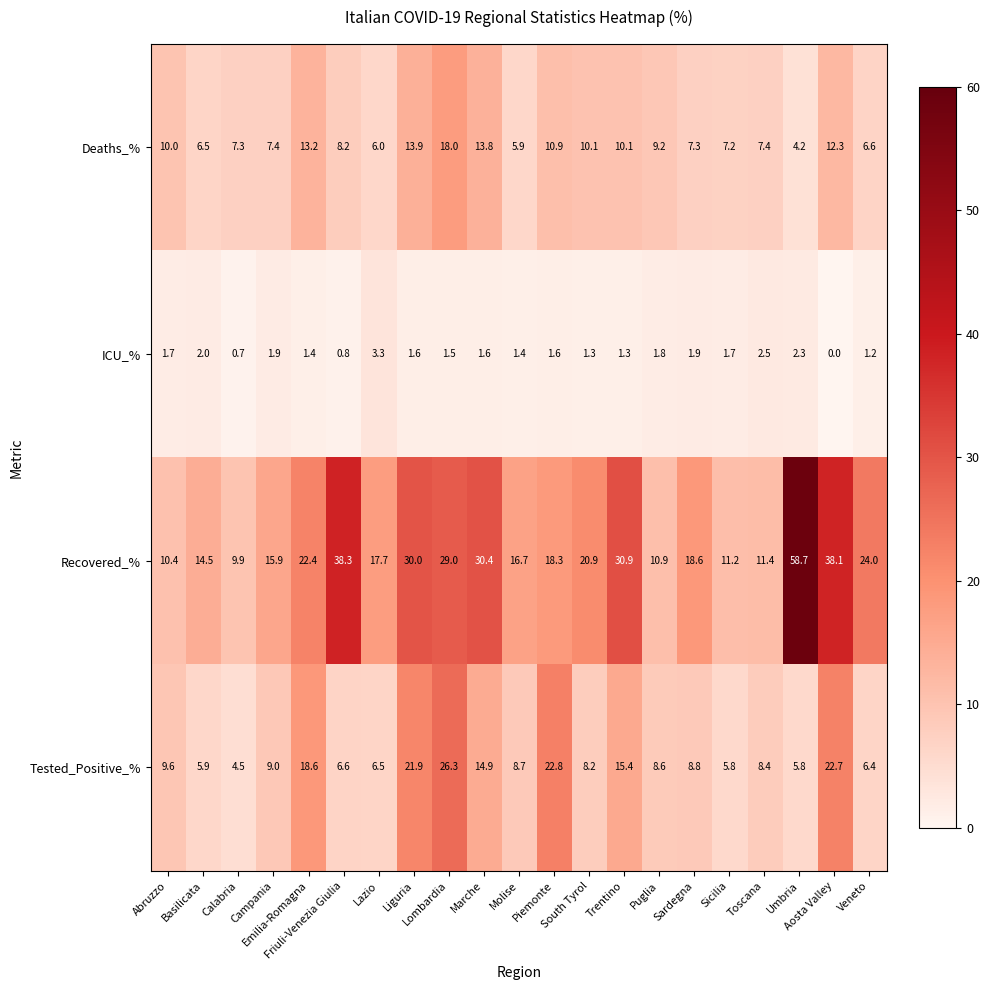

What is the difference between the maximum and minimum values in the Recovered_% series?

48.8